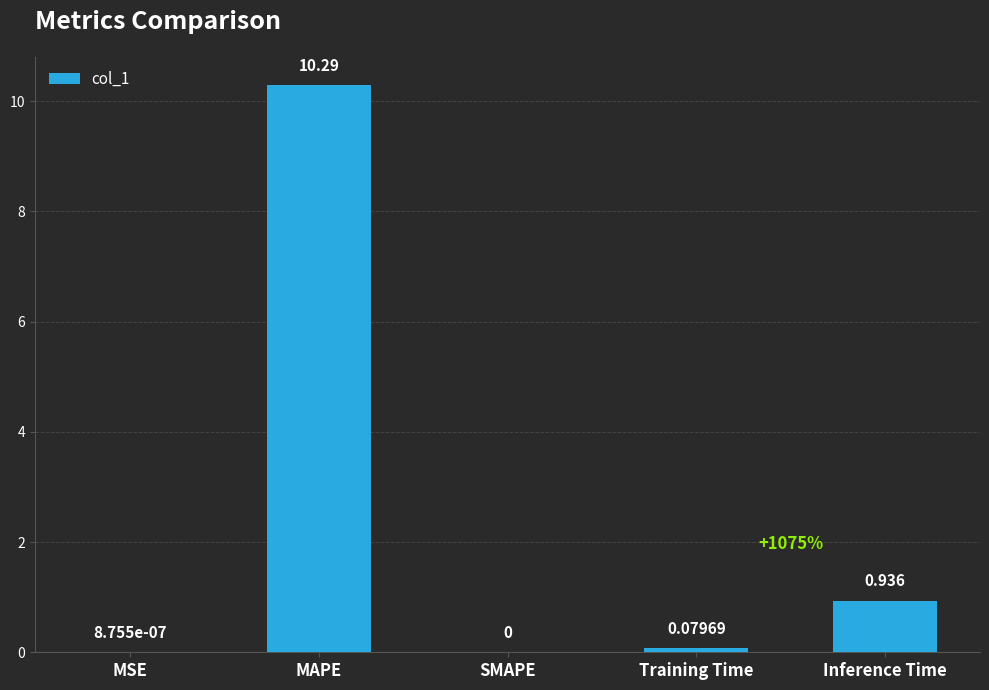

At which label is the value closest to 5?

Inference Time